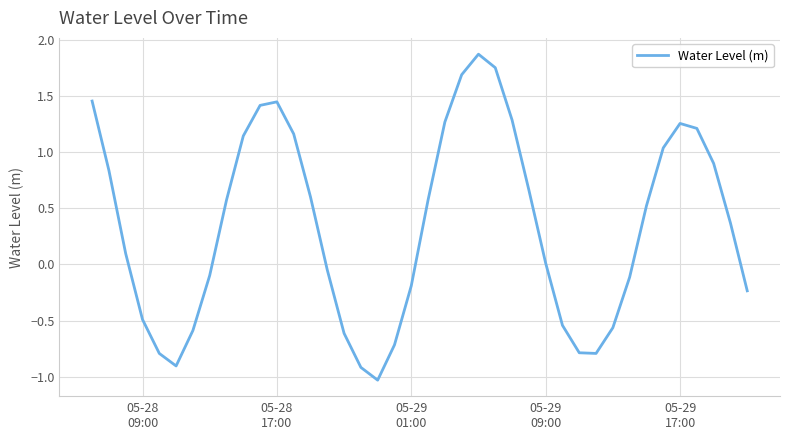

What is the minimum value shown in the chart?

-1.0